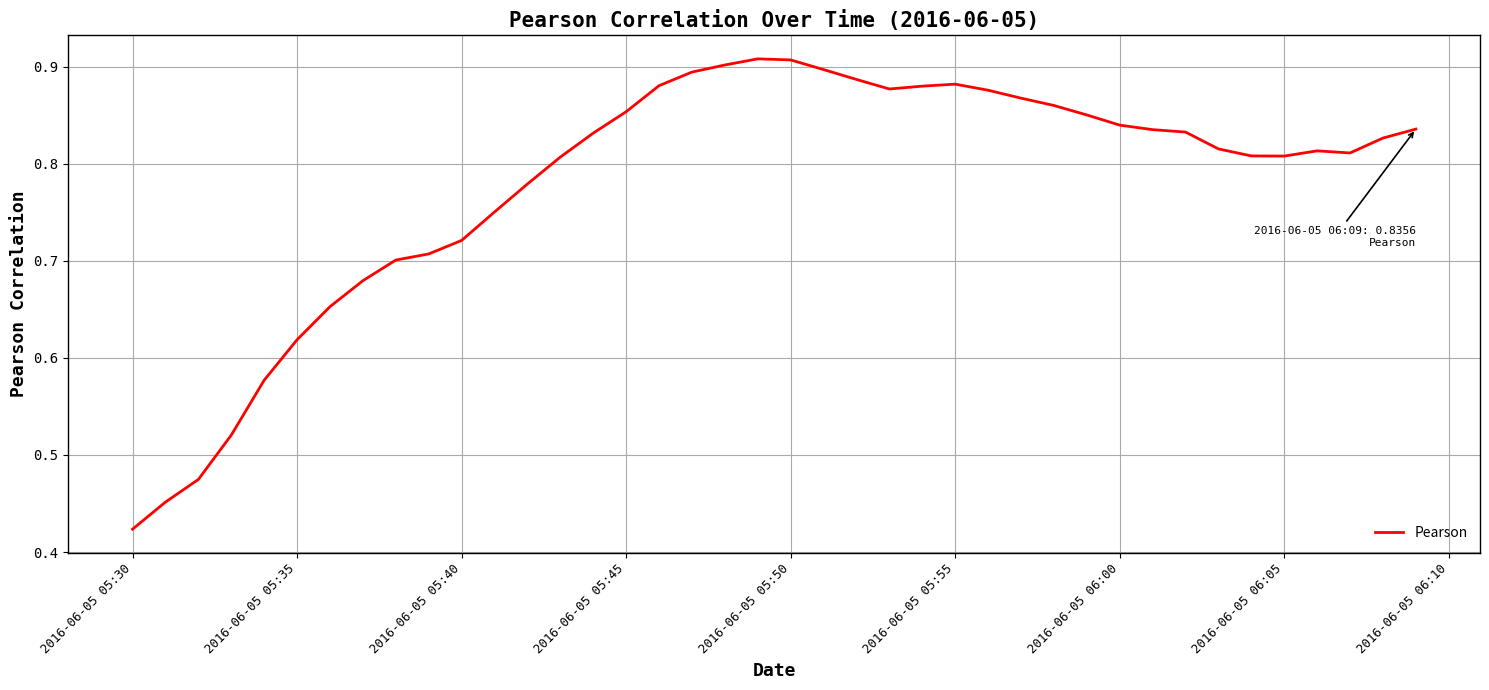

At which category does the chart reach its minimum across all series?

2016-06-05 05:30